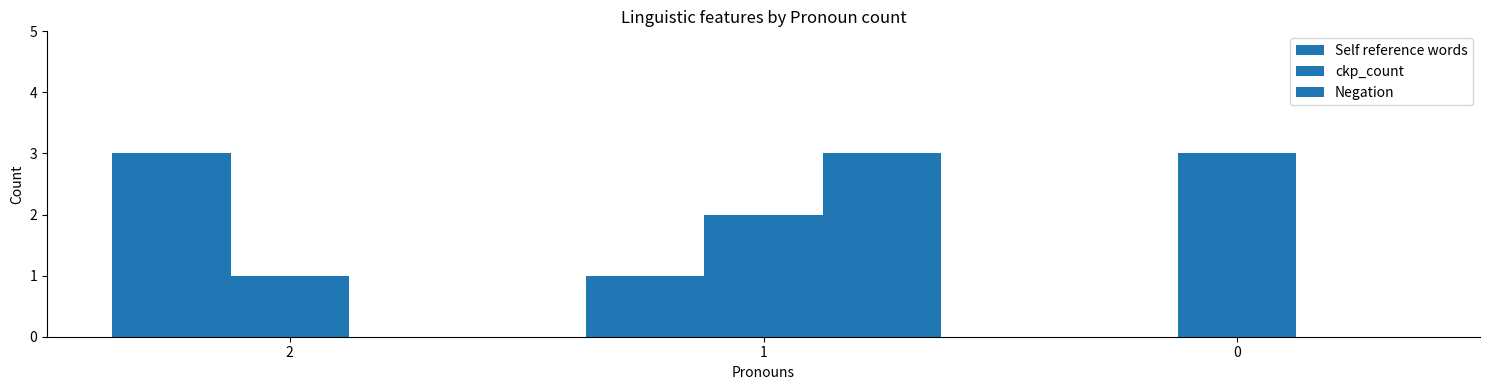

Are the bars grouped side by side (vs. stacked)?

Yes